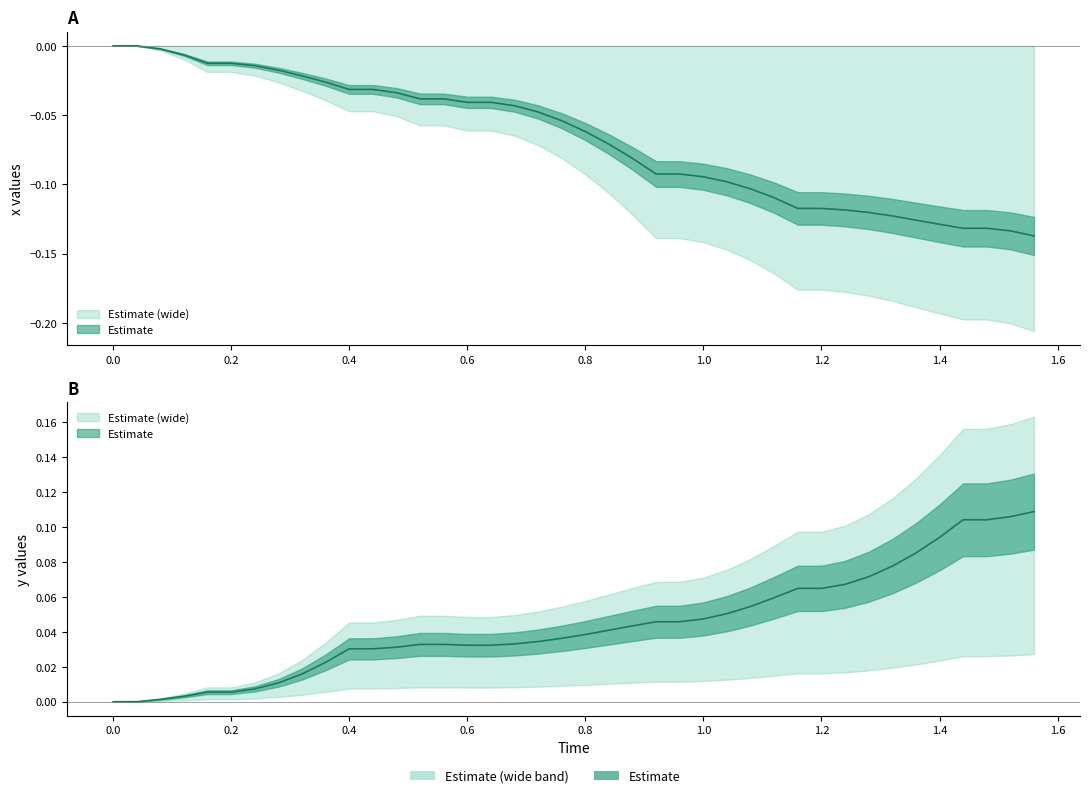

Does the chart display data point markers on the line(s)?

No